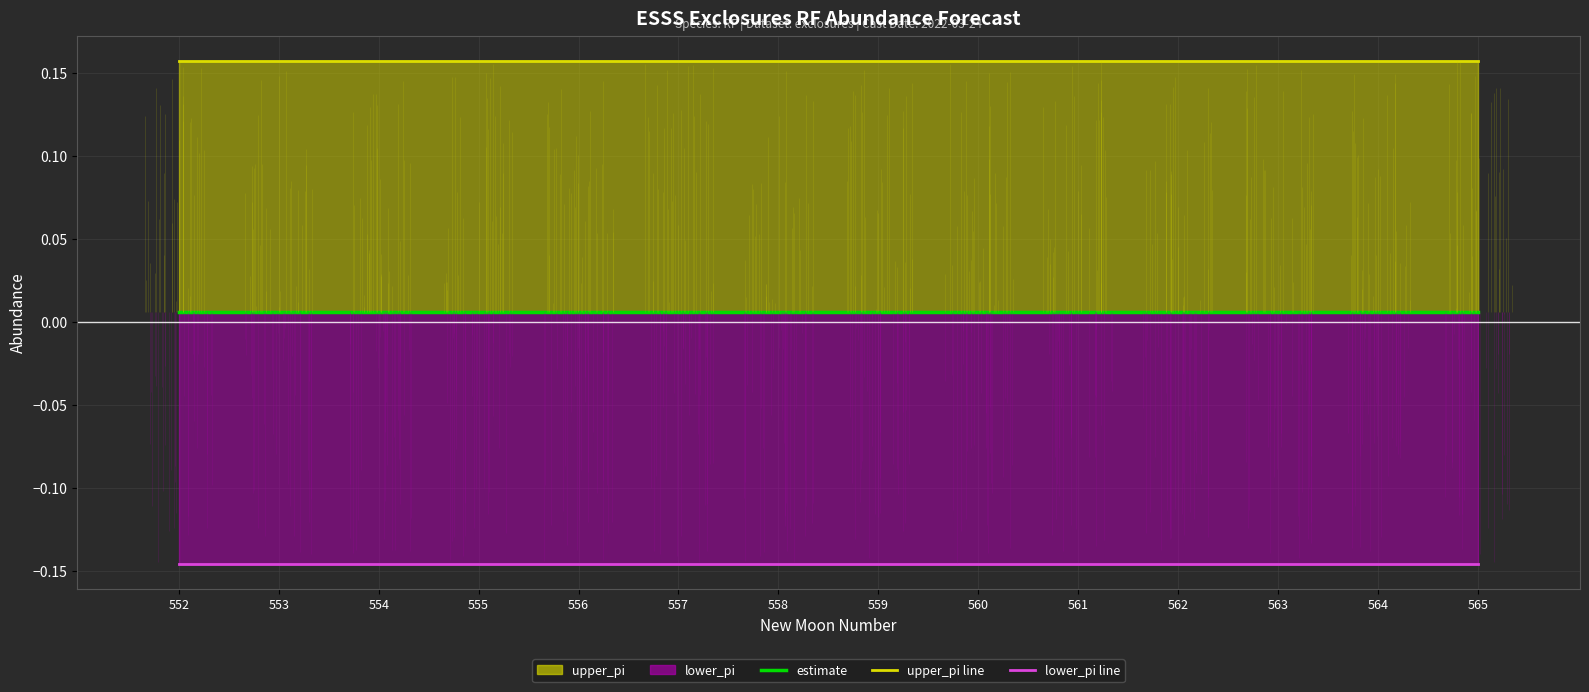

Reading left to right, extract all data points from this chart.

upper_pi line: 0.2	0.2	0.2	0.2	0.2	0.2	0.2	0.2	0.2	0.2	0.2	0.2	0.2	0.2
lower_pi line: -0.1	-0.1	-0.1	-0.1	-0.1	-0.1	-0.1	-0.1	-0.1	-0.1	-0.1	-0.1	-0.1	-0.1
estimate: 0.0	0.0	0.0	0.0	0.0	0.0	0.0	0.0	0.0	0.0	0.0	0.0	0.0	0.0